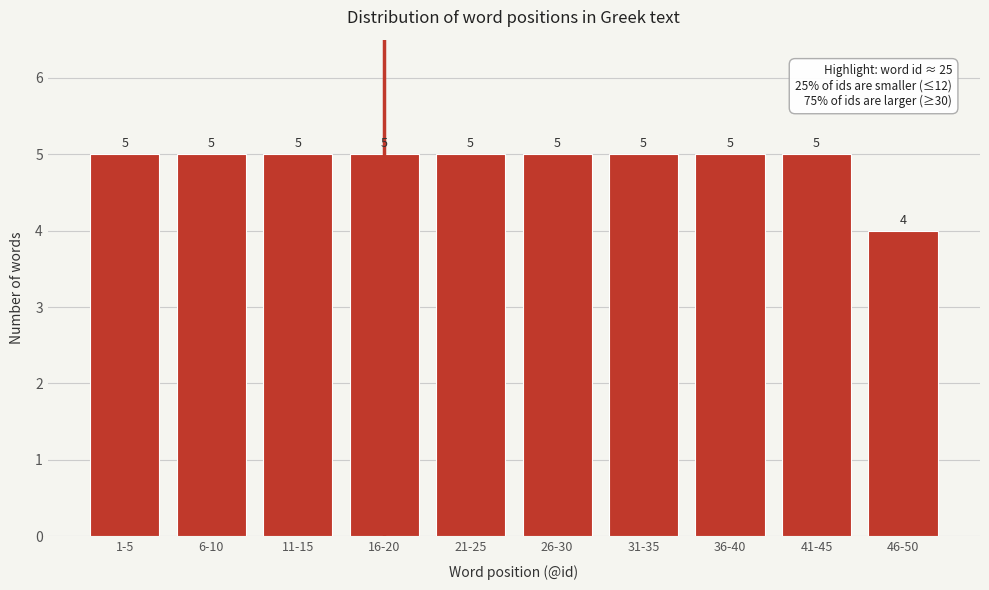

Reading left to right, what are all the values shown in this chart?

1-5=5	6-10=5	11-15=5	16-20=5	21-25=5	26-30=5	31-35=5	36-40=5	41-45=5	46-50=4